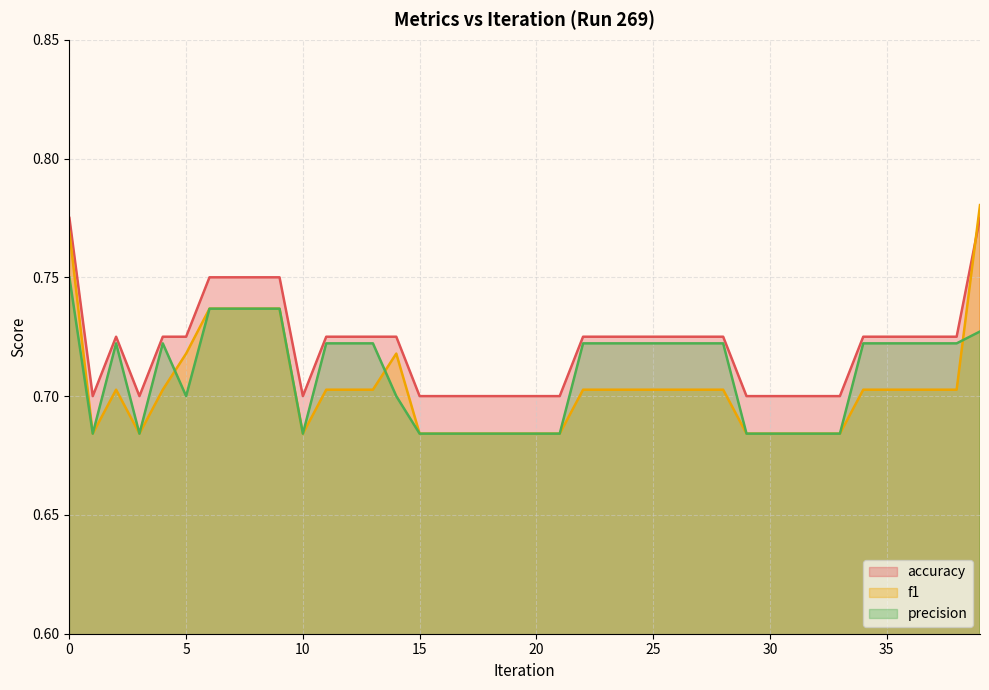

What is the maximum value for precision?

0.8